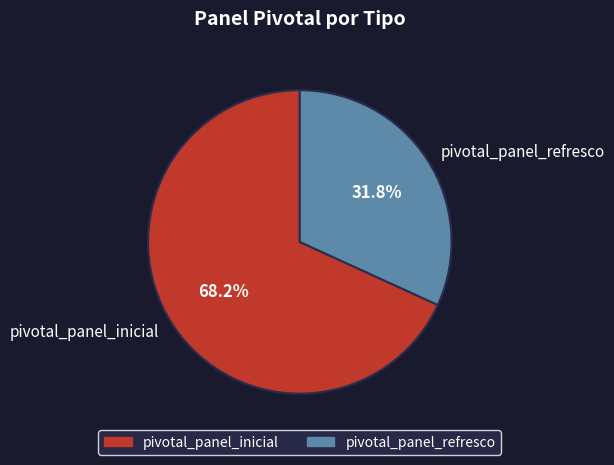

Approximately how many times larger is the value at pivotal_panel_refresco compared to pivotal_panel_inicial?

0.5